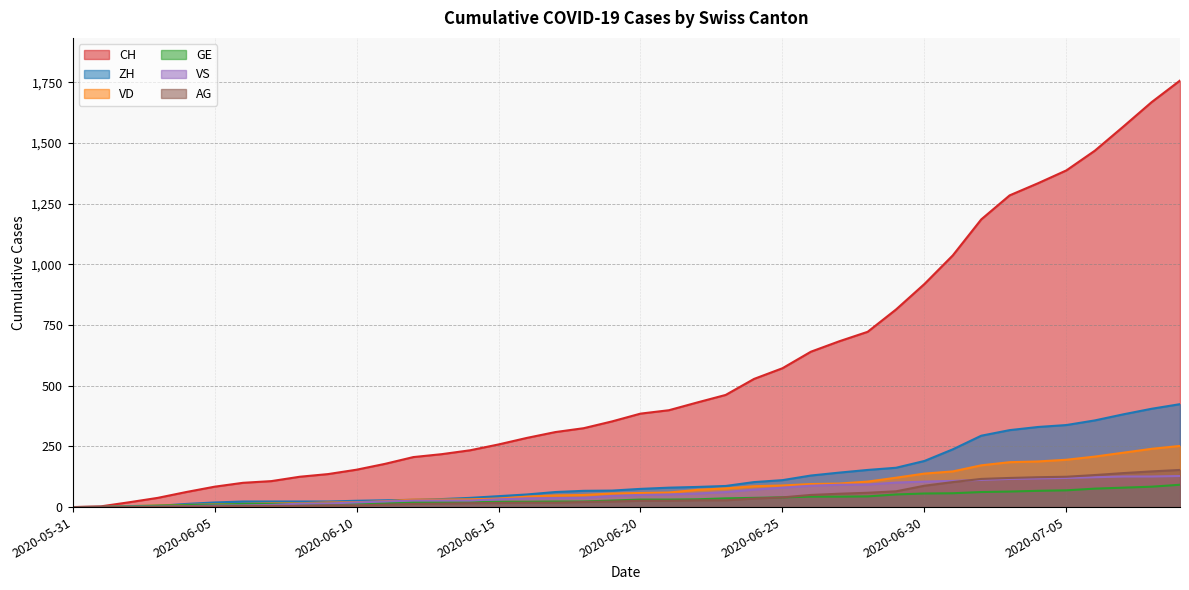

At which category is the sum across all series the highest?

2020-07-09